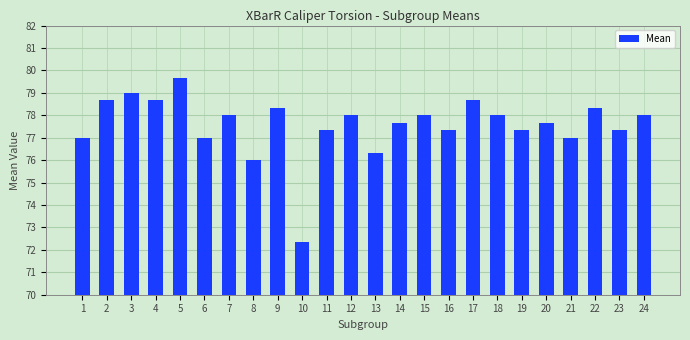

How many bars are there in total?

24